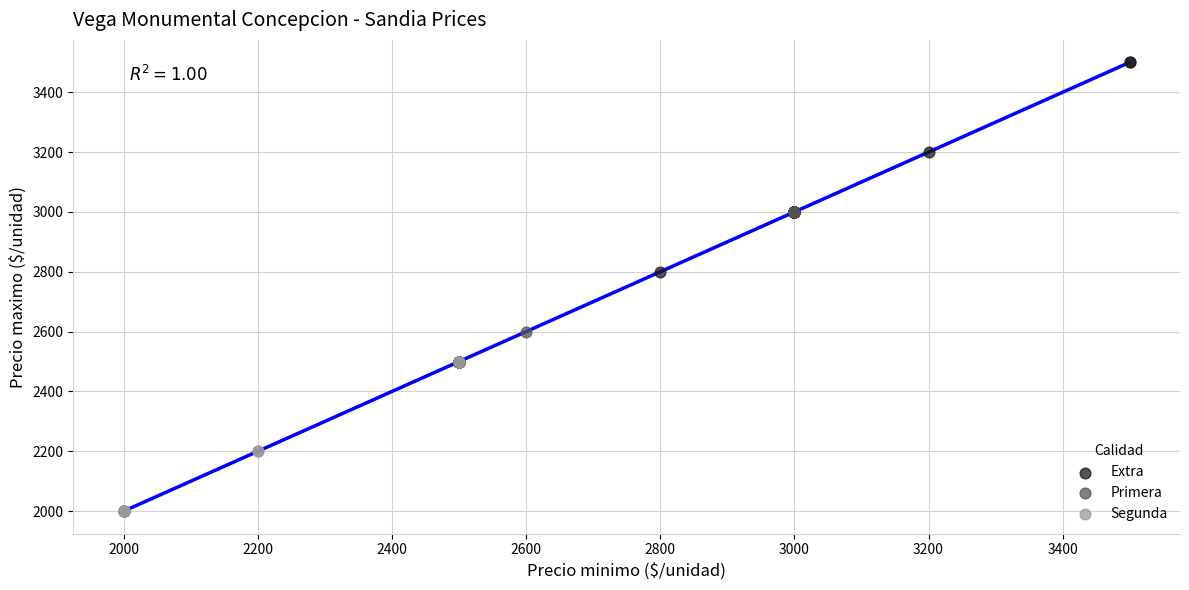

Which series contains the highest Y value?

Extra